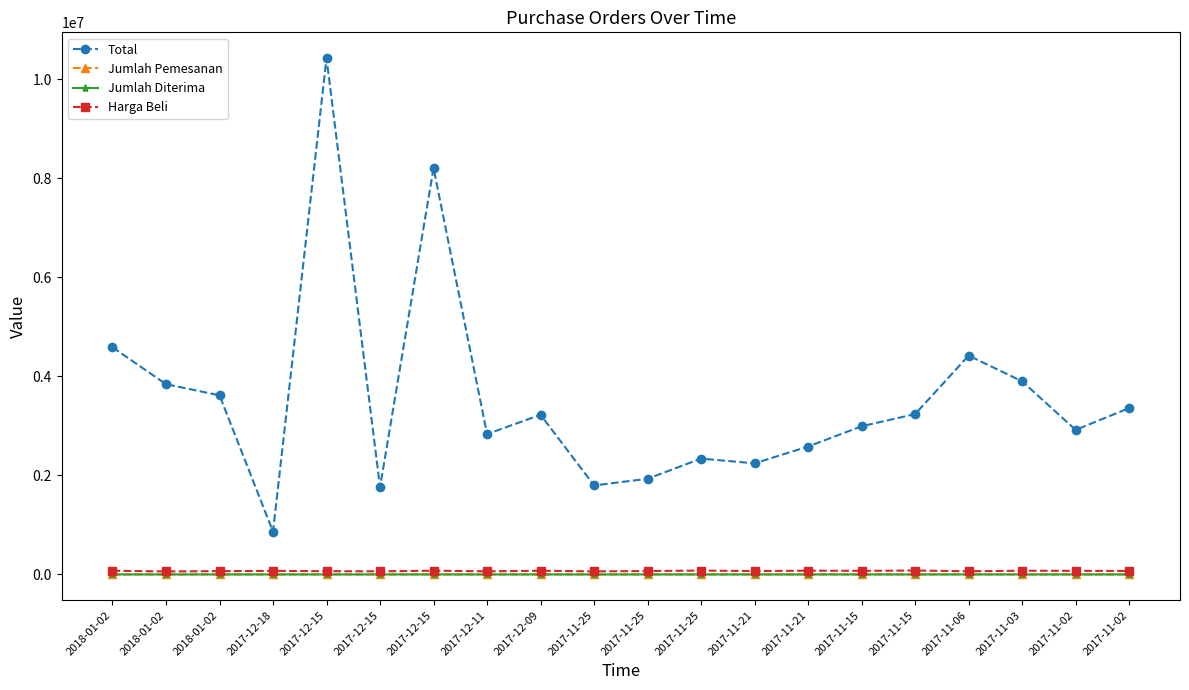

How many lines are shown in the chart?

4